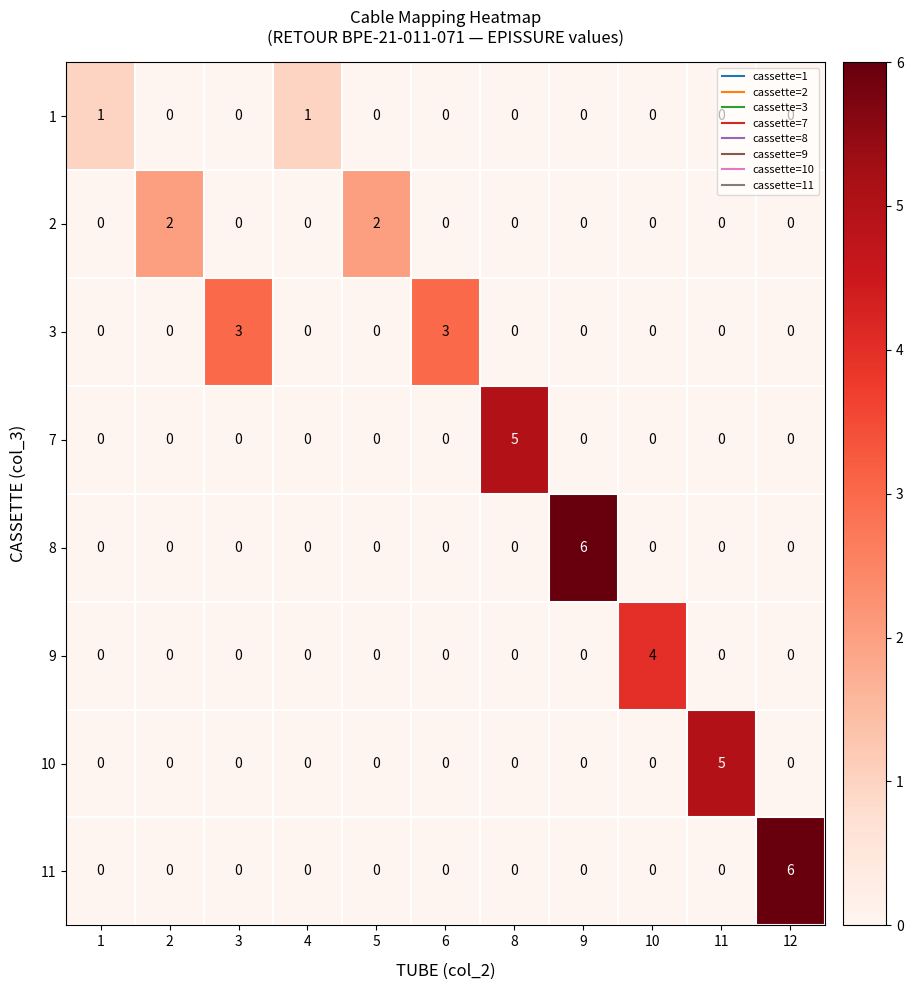

What is the highest value of the 10 series?

5